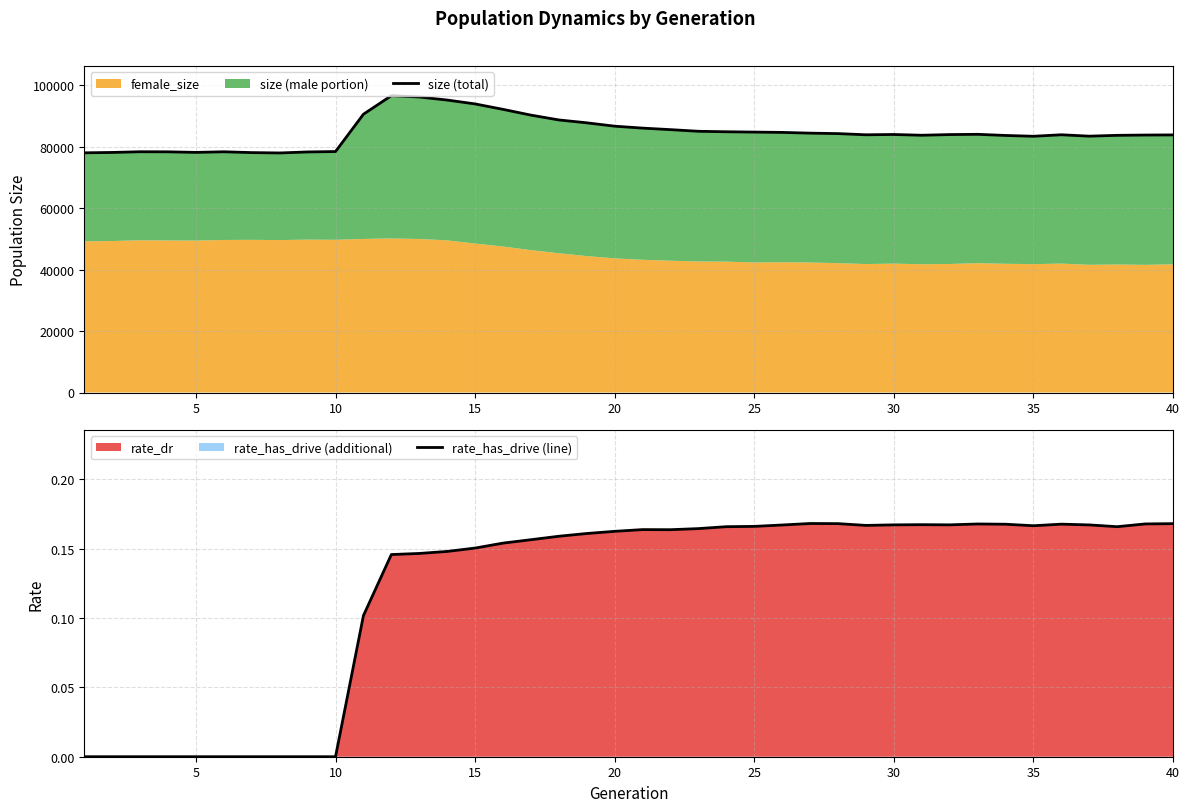

Count the rate_has_drive (line) values in the range 0 to 1.

40